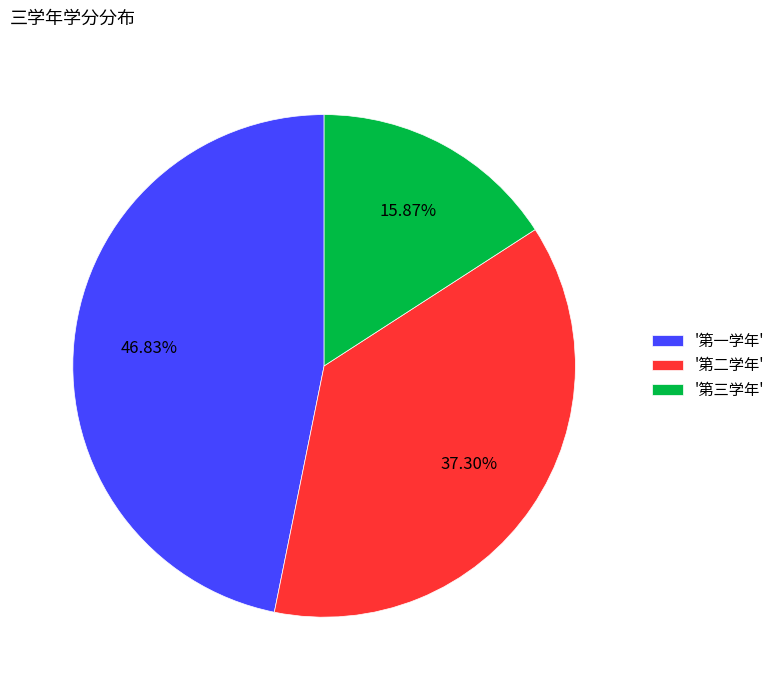

Which category has the smallest portion of the pie?

'第三学年'